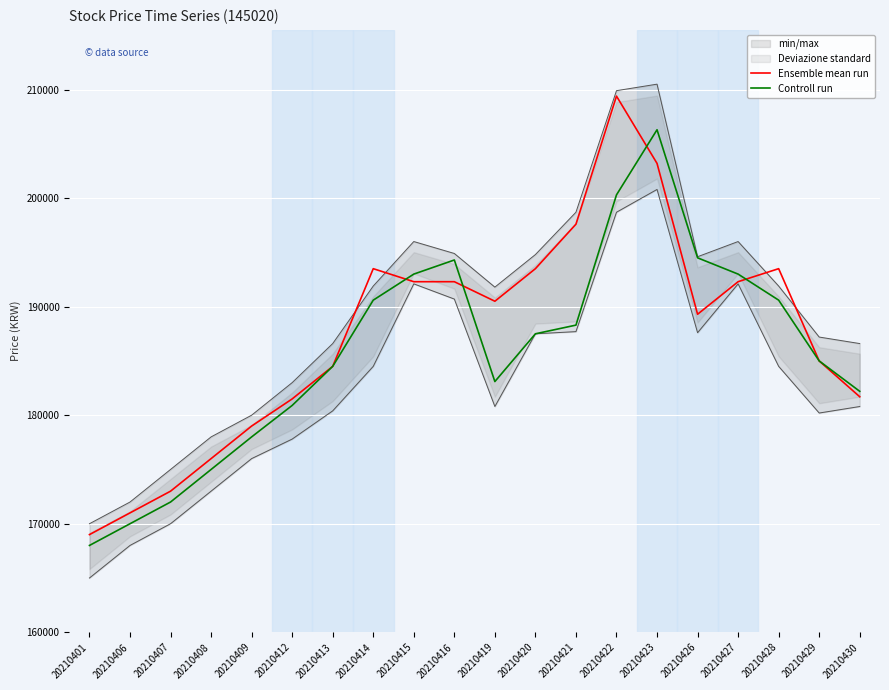

Which category has the lowest value in the Ensemble mean run series?

20210401